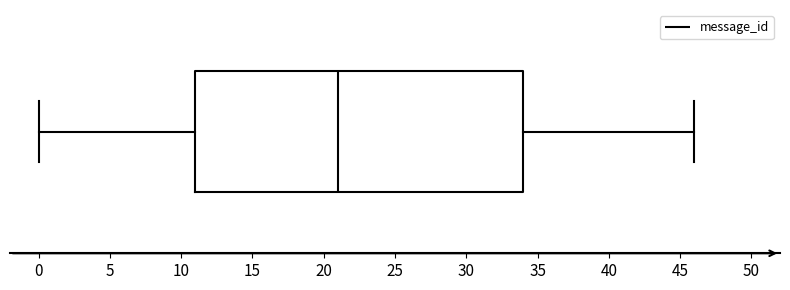

Transcribe this box plot: give where the median line is, the range the box spans, and where the two whiskers end, as read against the x-axis. The values are not printed on the chart, so give them approximately, as read against the axis.

median 21, box 11 to 34, whiskers 0 to 46